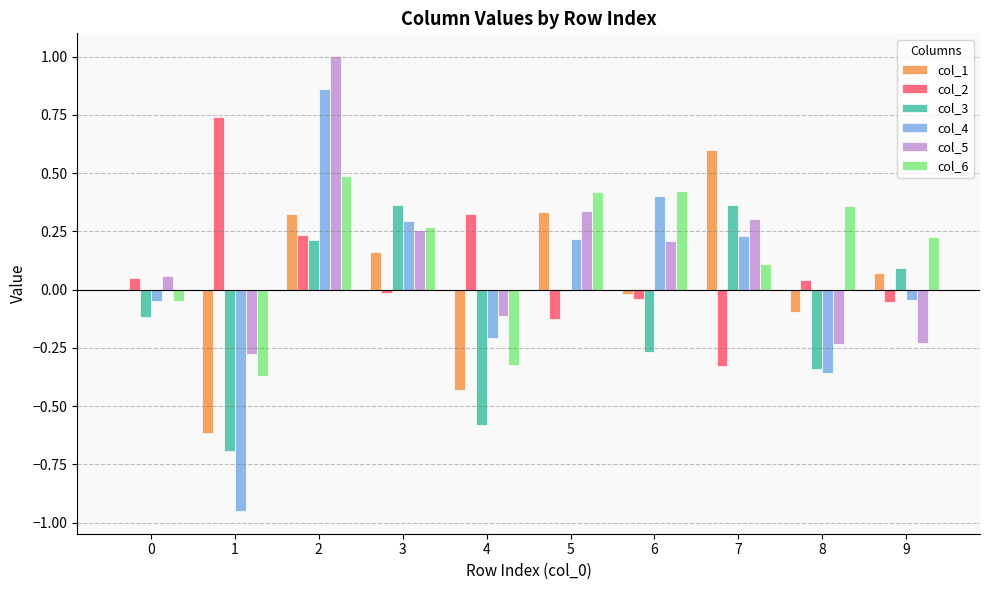

What is the spread (max minus min) of values at 2?

0.8